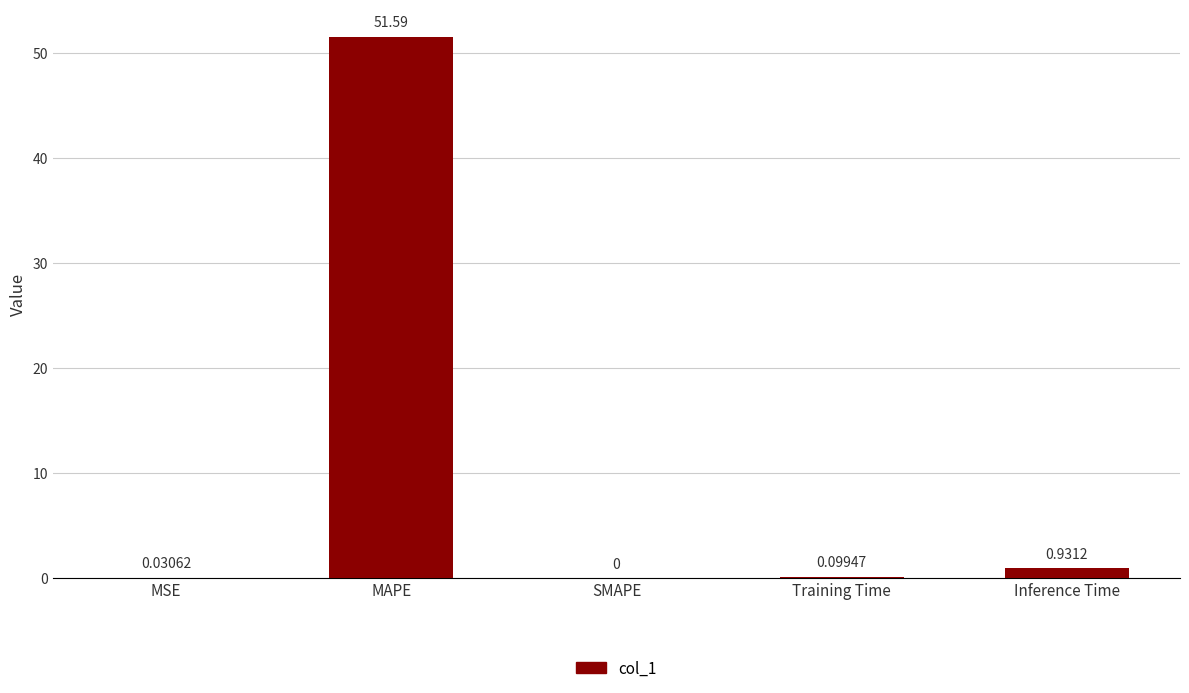

What is the average value?

10.5